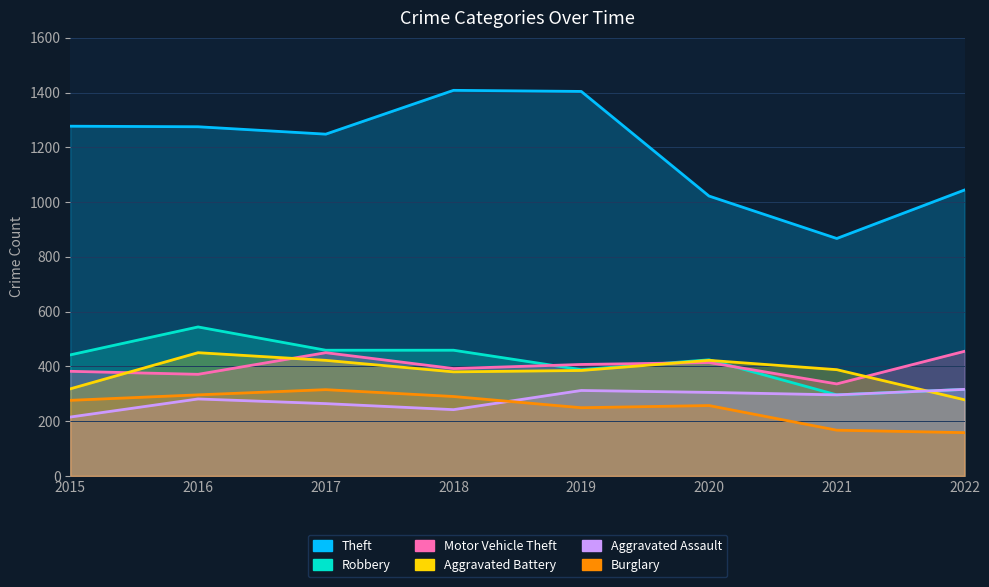

What are all the series names shown in the legend?

Theft, Robbery, Motor Vehicle Theft, Aggravated Battery, Aggravated Assault, Burglary